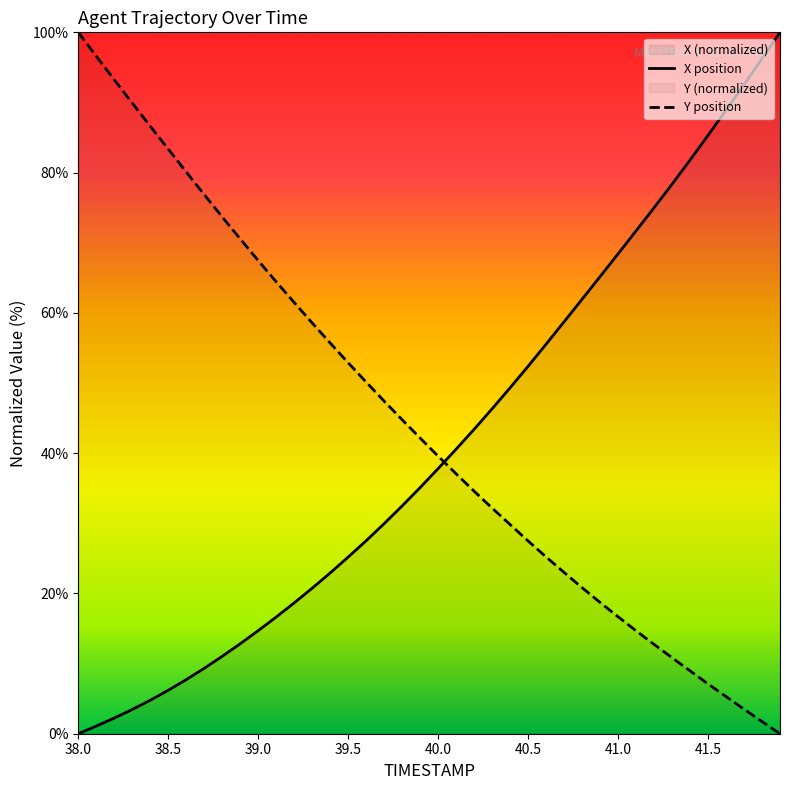

What is the difference between the maximum and minimum values in the X series?

100.0